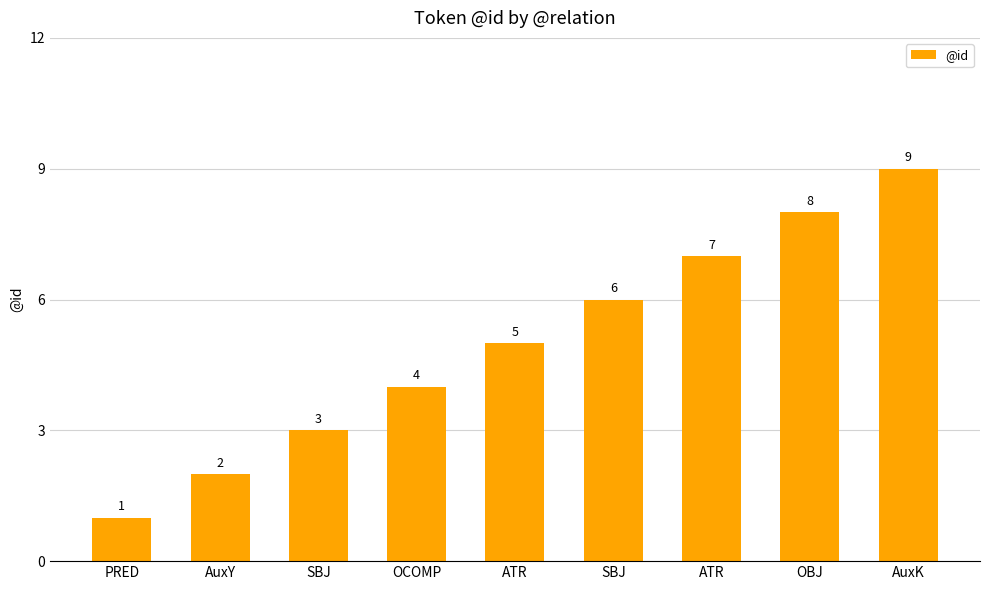

How many values are below 5?

4